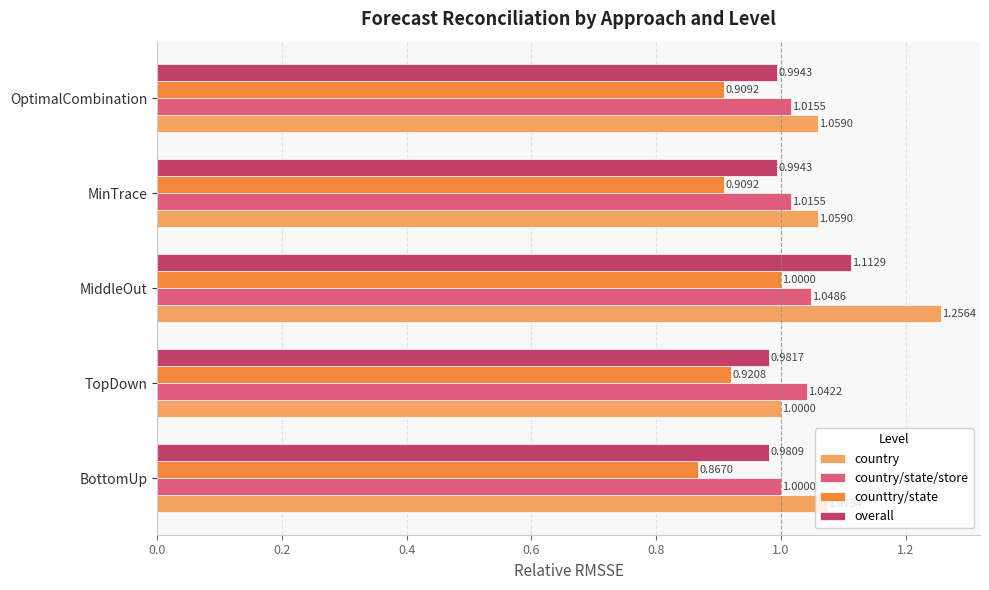

Which category has the lowest value in the overall series?

BottomUp